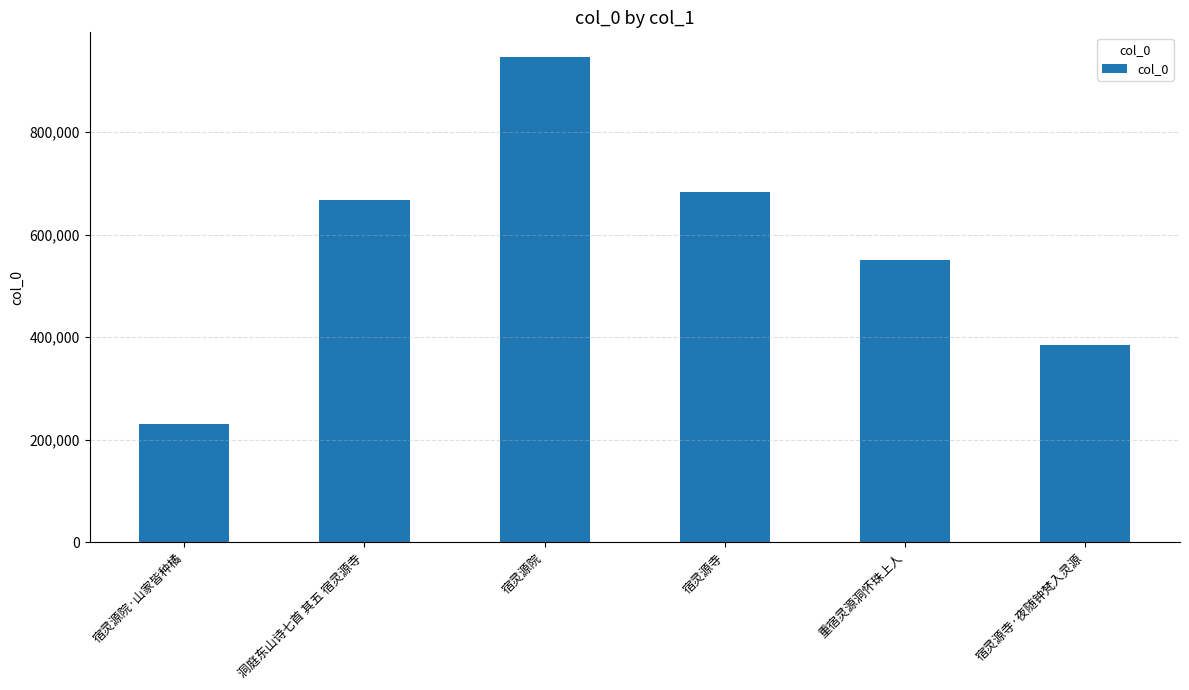

The value at 宿灵源院 is 946806. True or false?

True